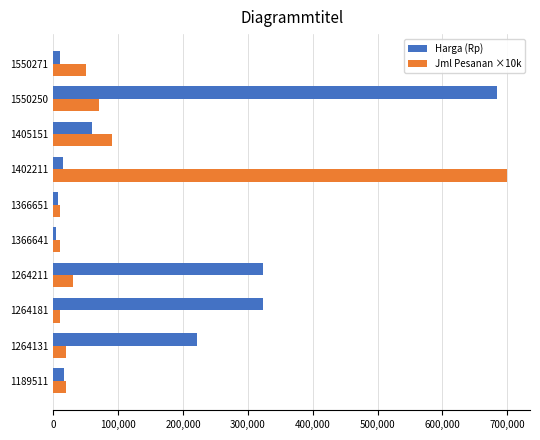

List the series in order of their overall mean, lowest first.

Jml Pesanan ×10k, Harga (Rp)